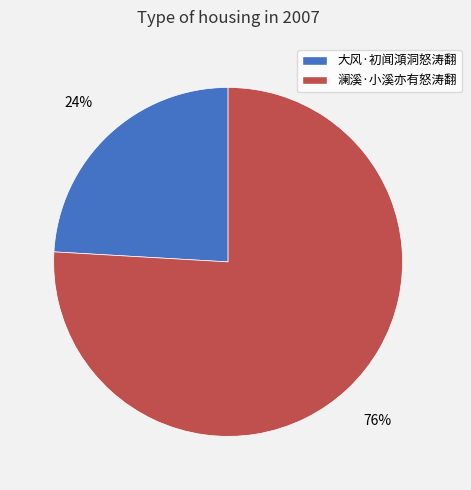

True or false: 大风·初闻澒洞怒涛翻 accounts for 24% of the total.

True